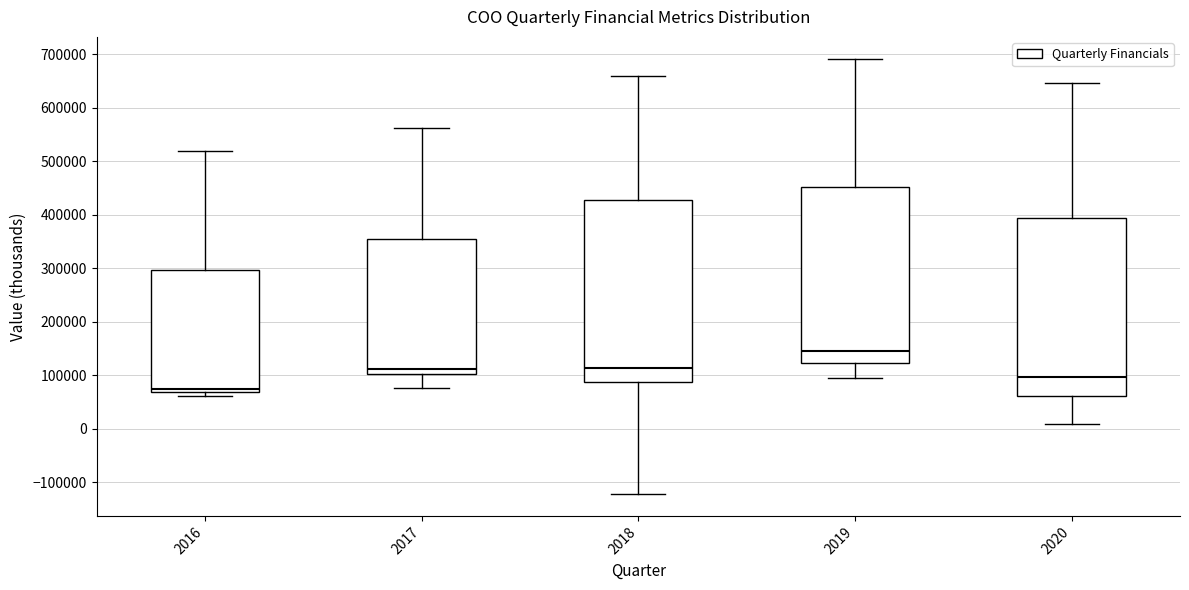

Which box has the highest median line?

2019